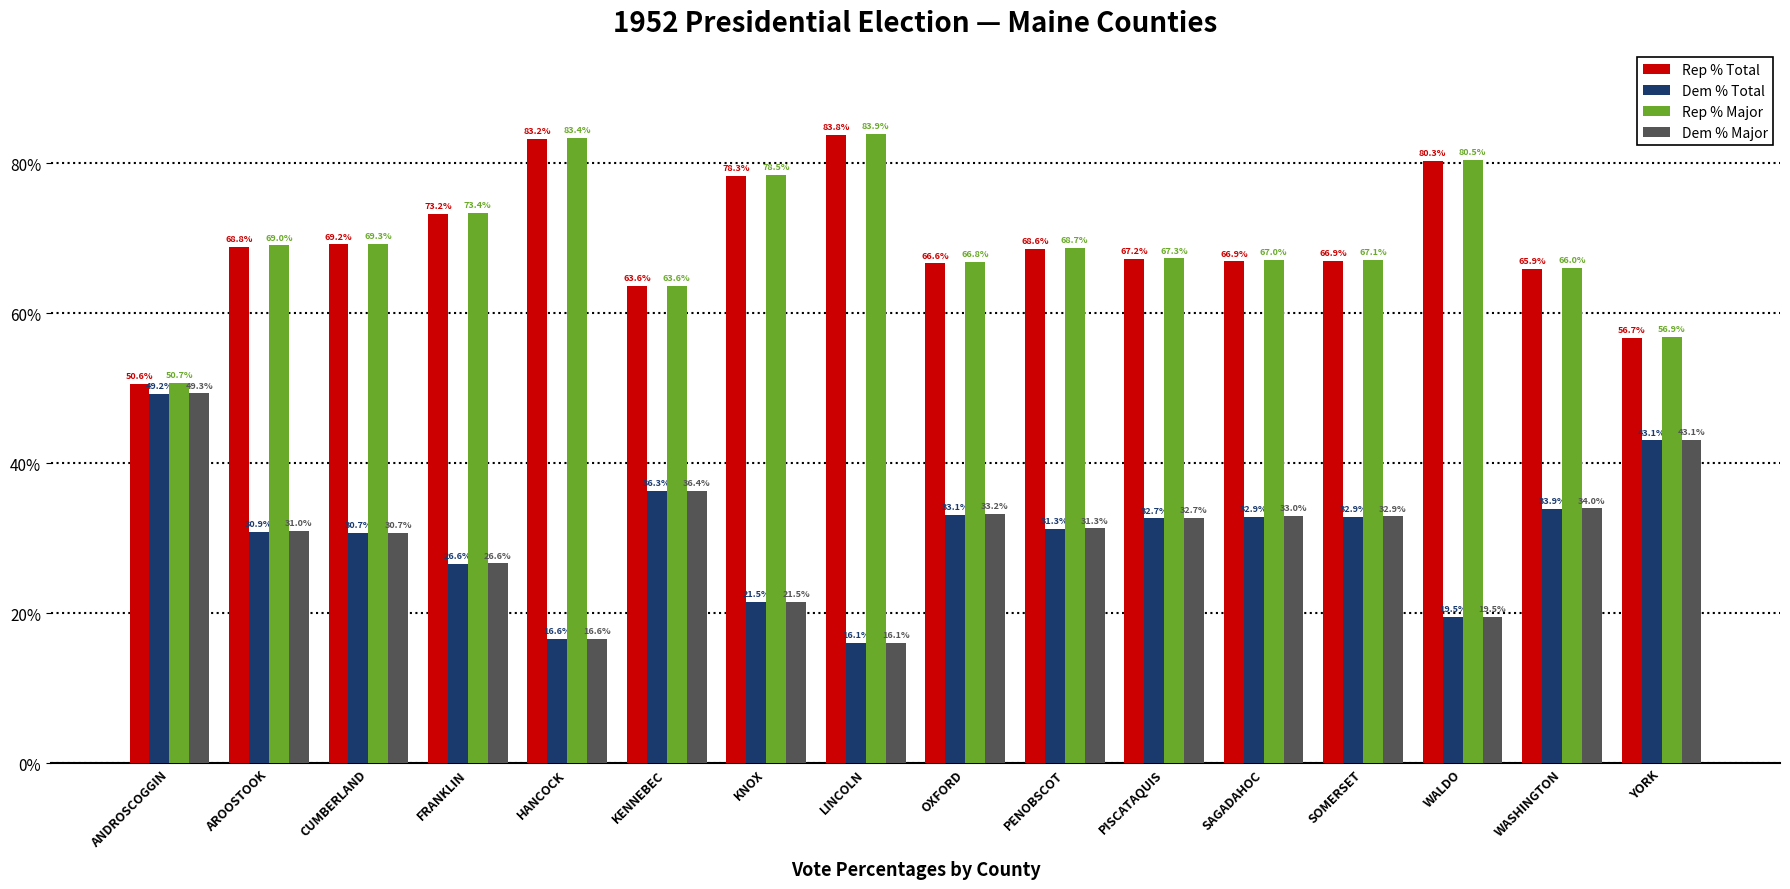

What are all the series names shown in the legend?

Rep % Total, Dem % Total, Rep % Major, Dem % Major